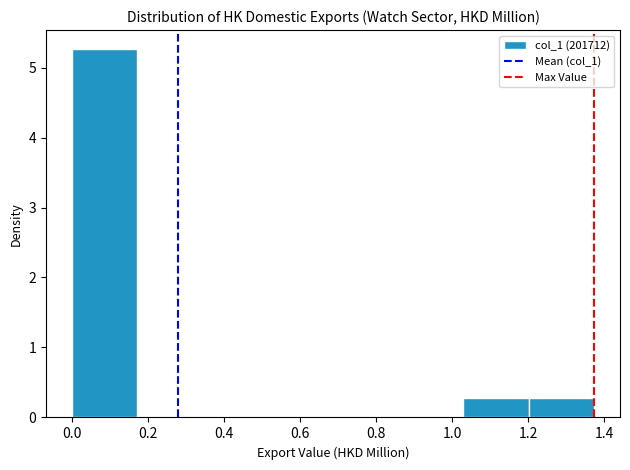

Over which range of the x-axis is the bar tallest?

0.00 to 0.18